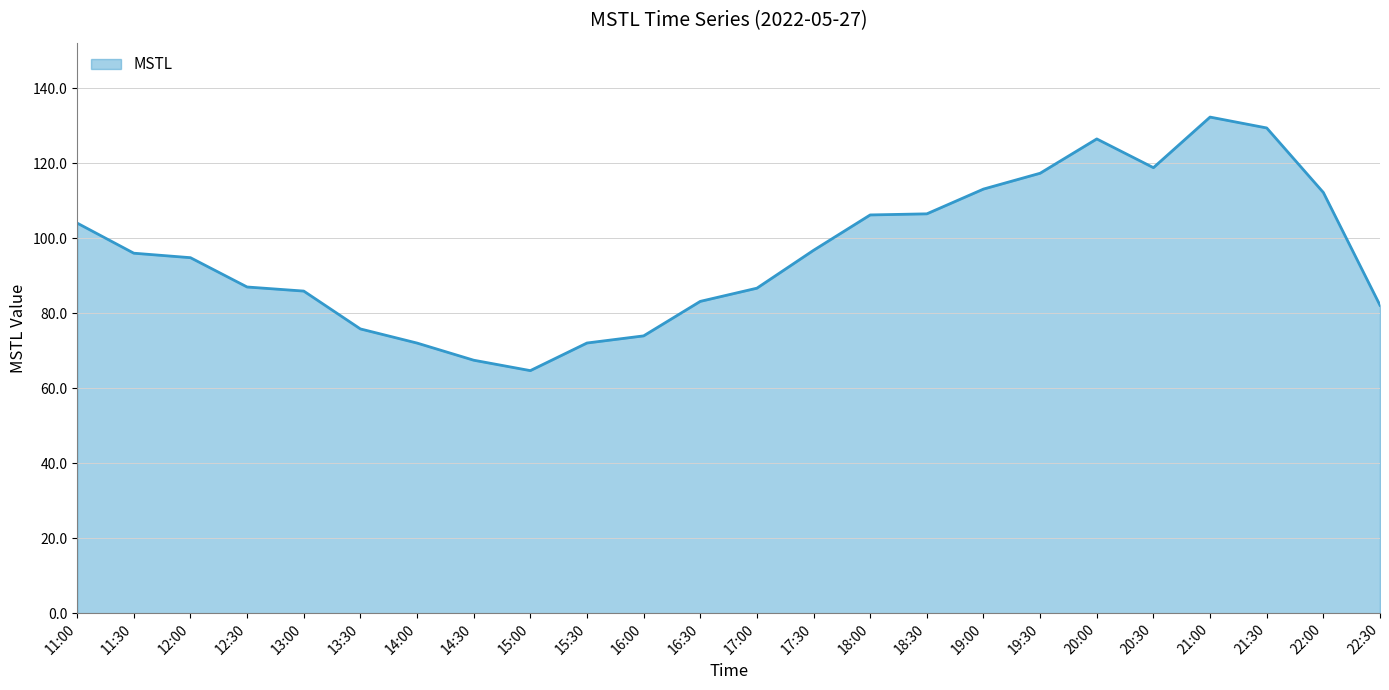

What is the approximate value at 20:00?

126.4